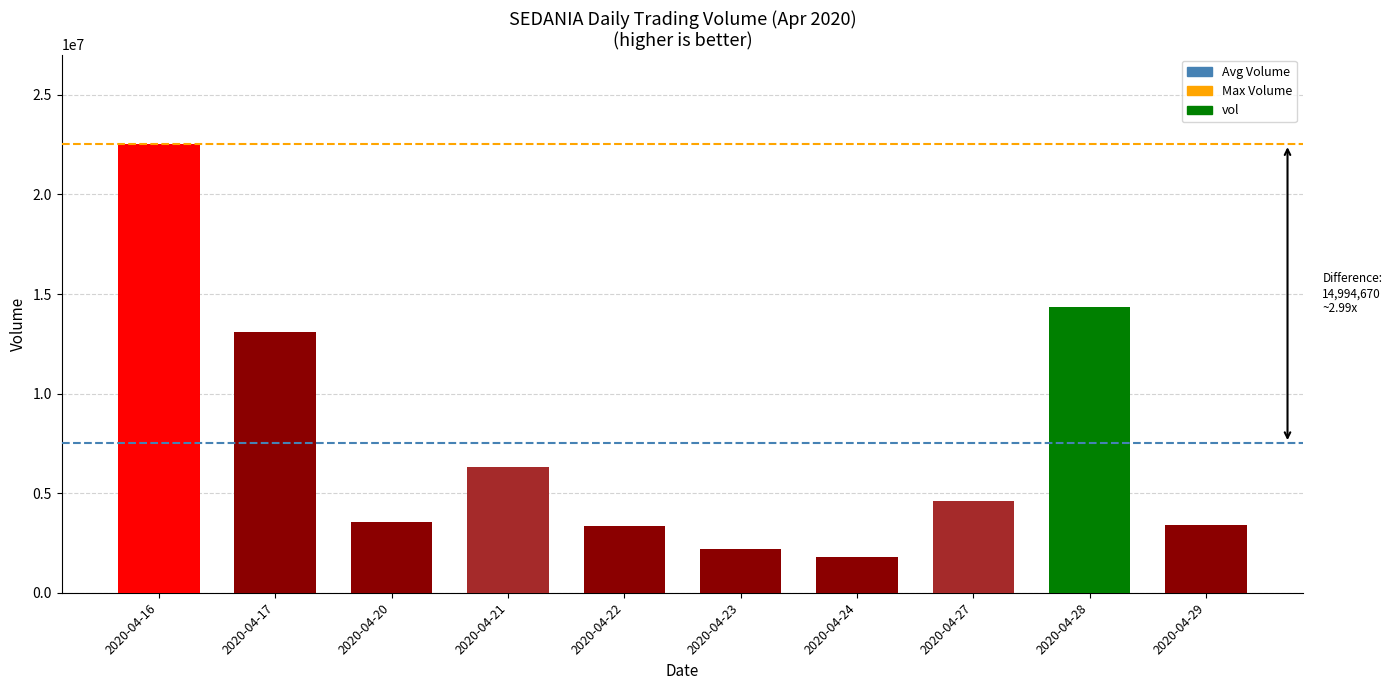

True or false: the data shows 3536700 at 2020-04-20.

True